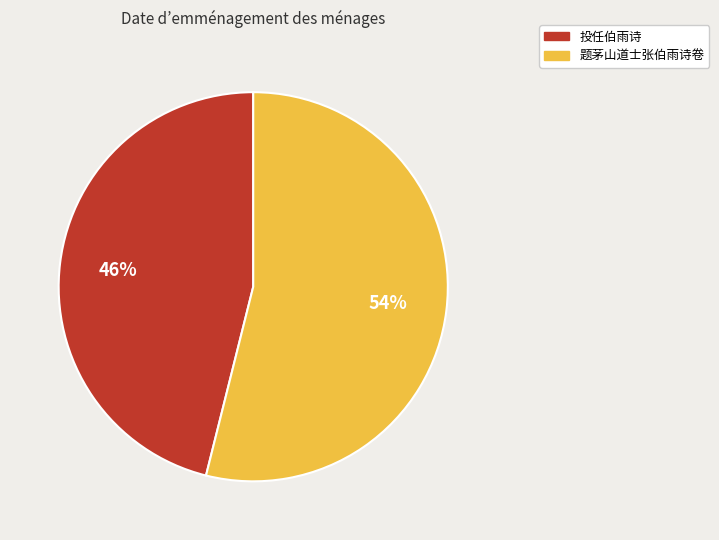

Which has a higher value, 投任伯雨诗 or 题茅山道士张伯雨诗卷?

题茅山道士张伯雨诗卷